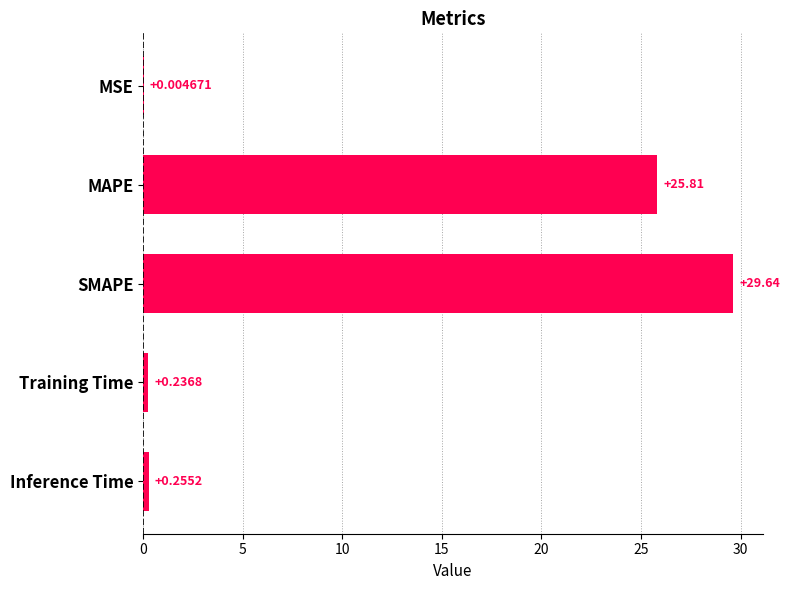

Where is the data nearest to the value 14?

MAPE